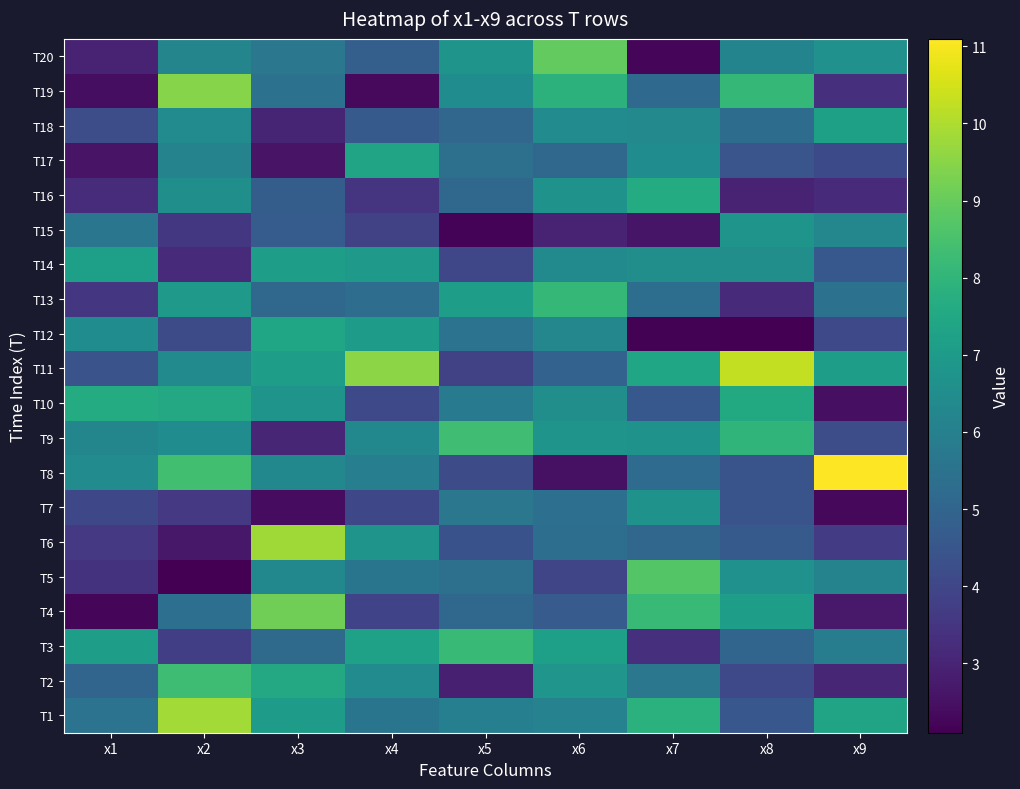

Rank the series by their maximum value, from highest to lowest.

T8, T11, T1, T6, T19, T4, T20, T5, T9, T2, T3, T13, T16, T10, T12, T17, T18, T14, T15, T7